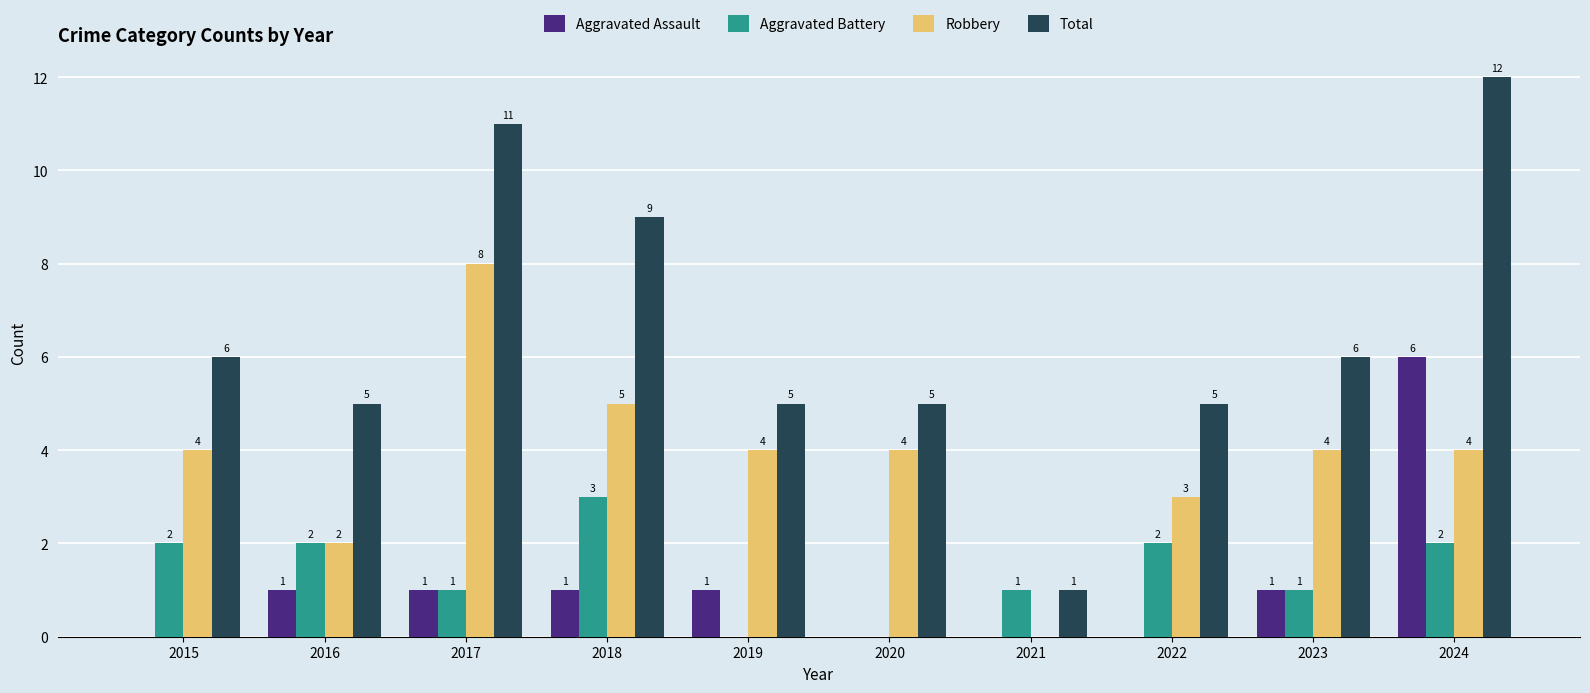

Which series changed the most between 2019 and 2020?

Aggravated Assault